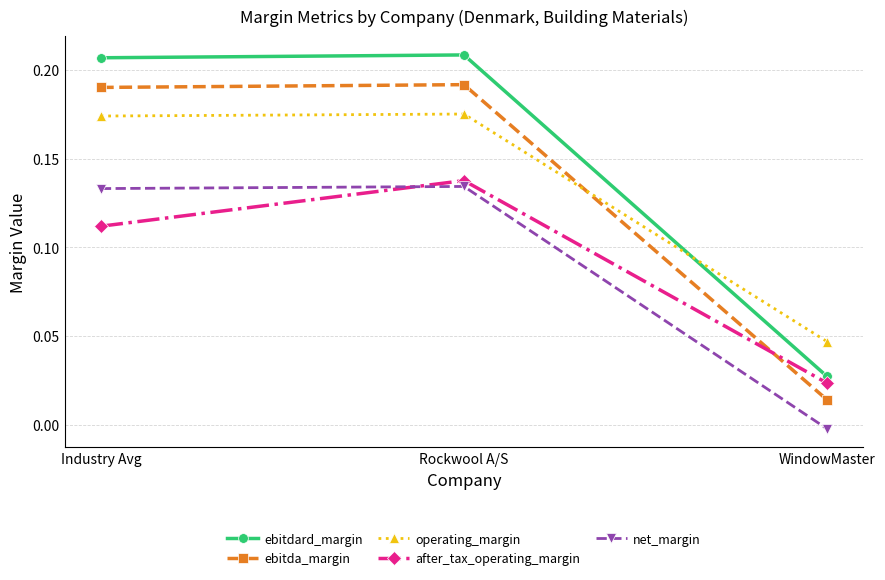

At how many categories does at least one series exceed 0?

3